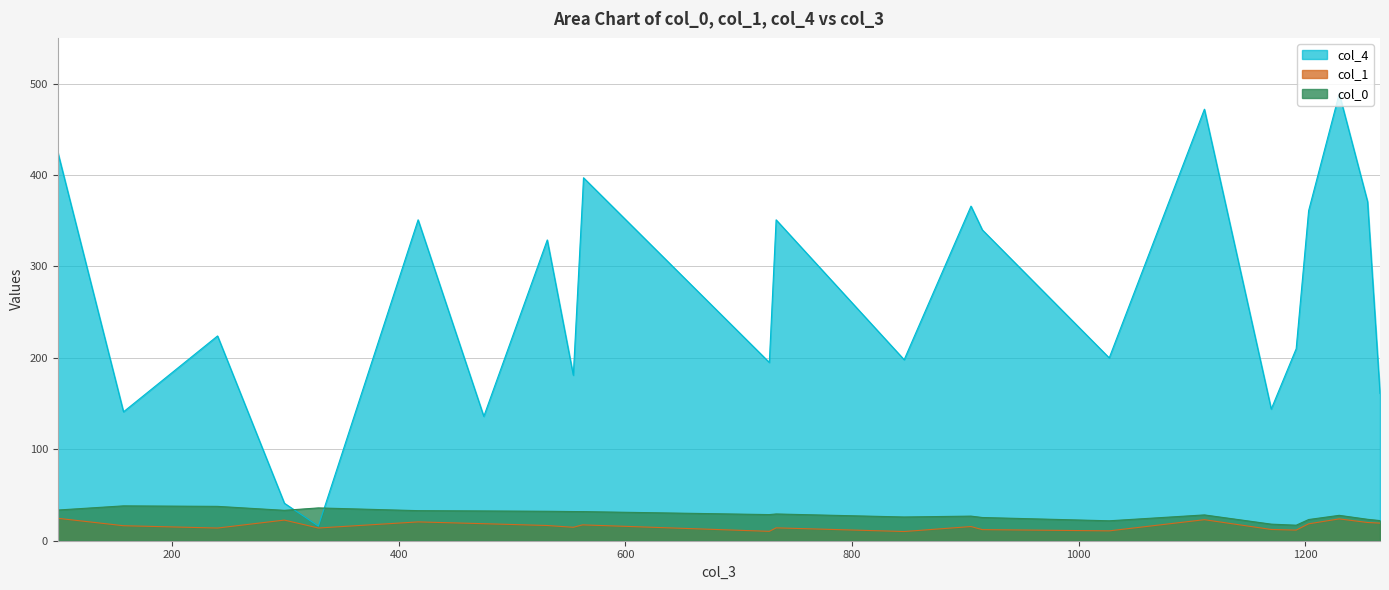

Which series has the largest range (max minus min)?

col_4